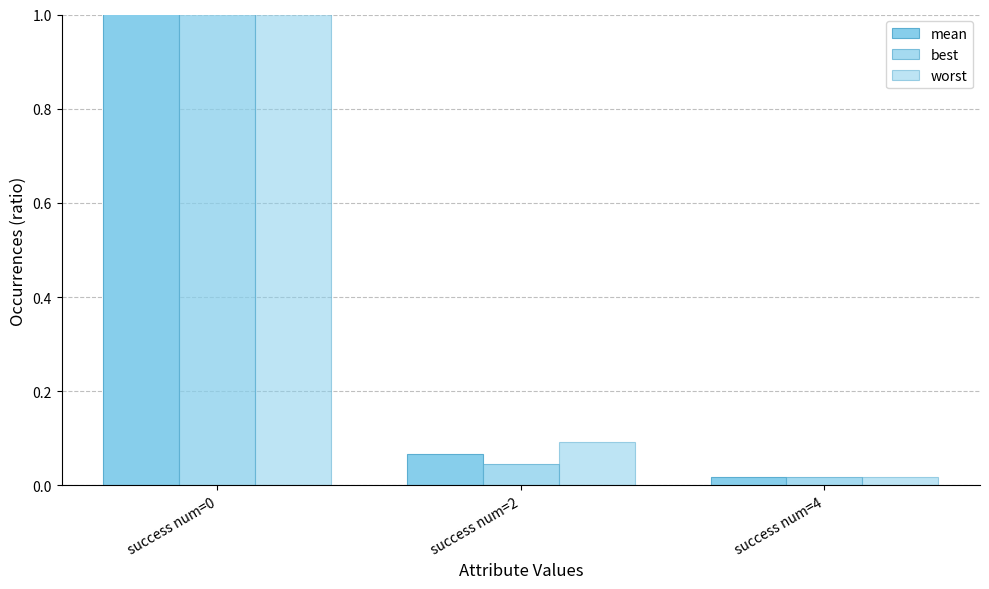

How many bars are there in each group?

3